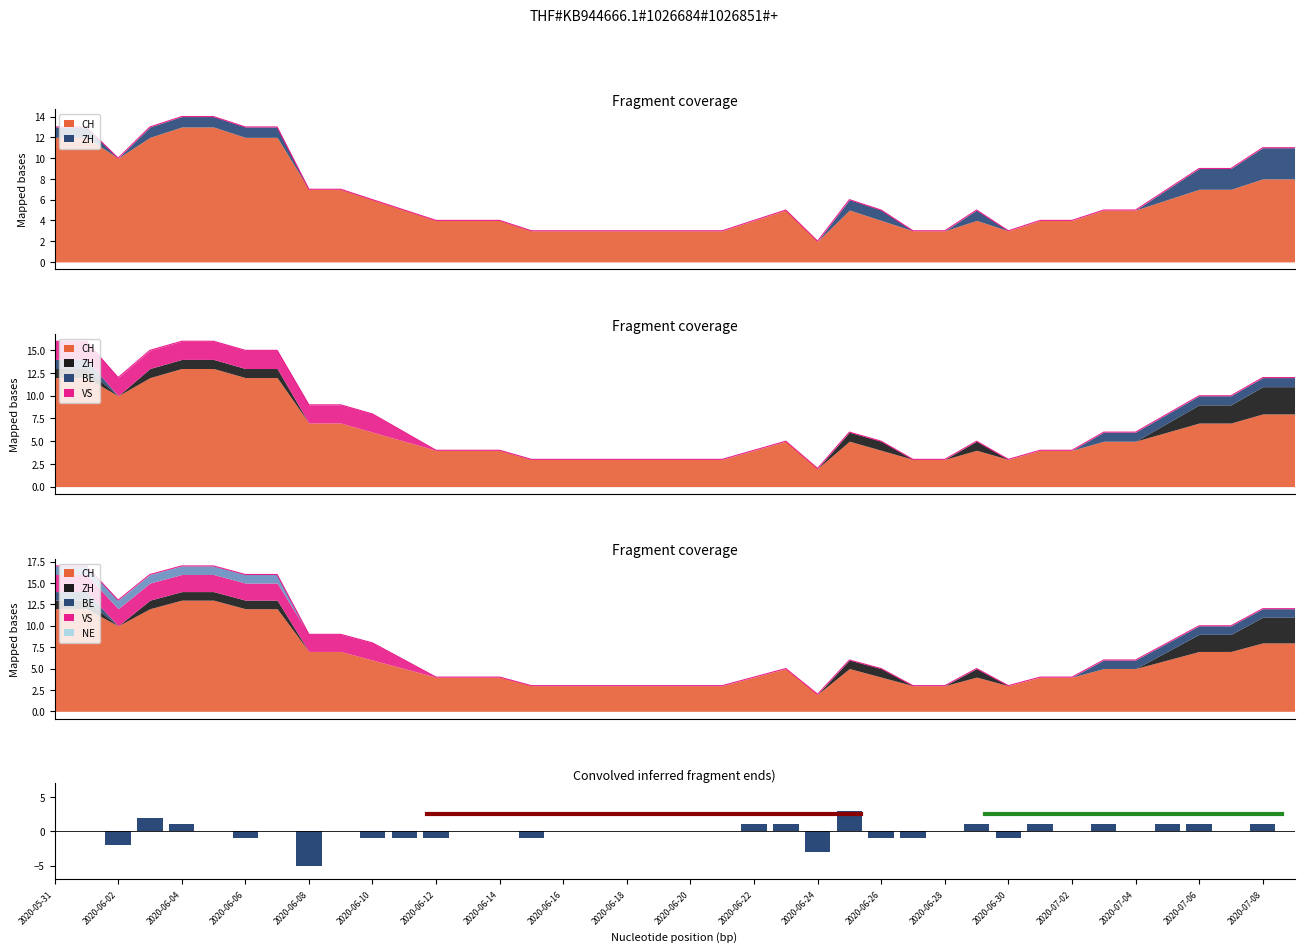

The value at 31 is 2. True or false?

False